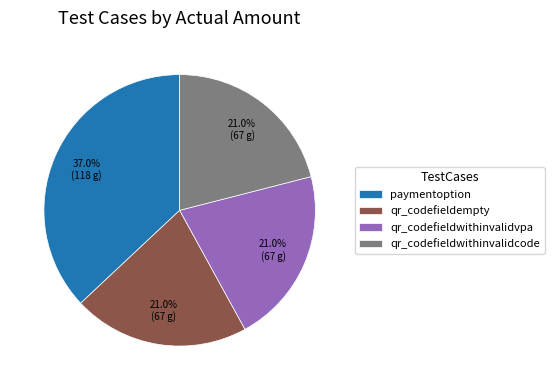

Does qr_codefieldwithinvalidvpa account for over 50% of the chart?

No